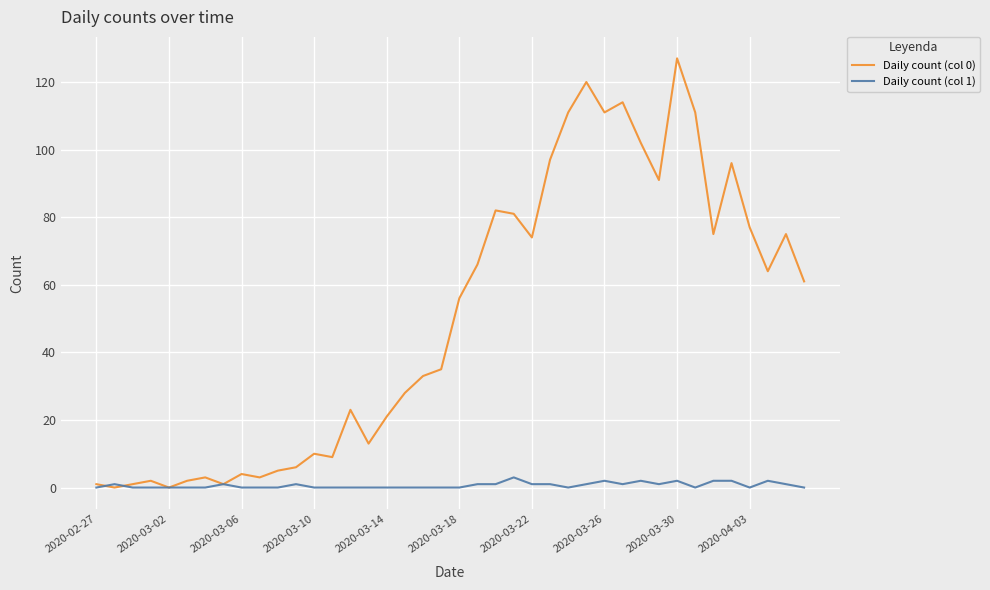

How many lines are shown in the chart?

2